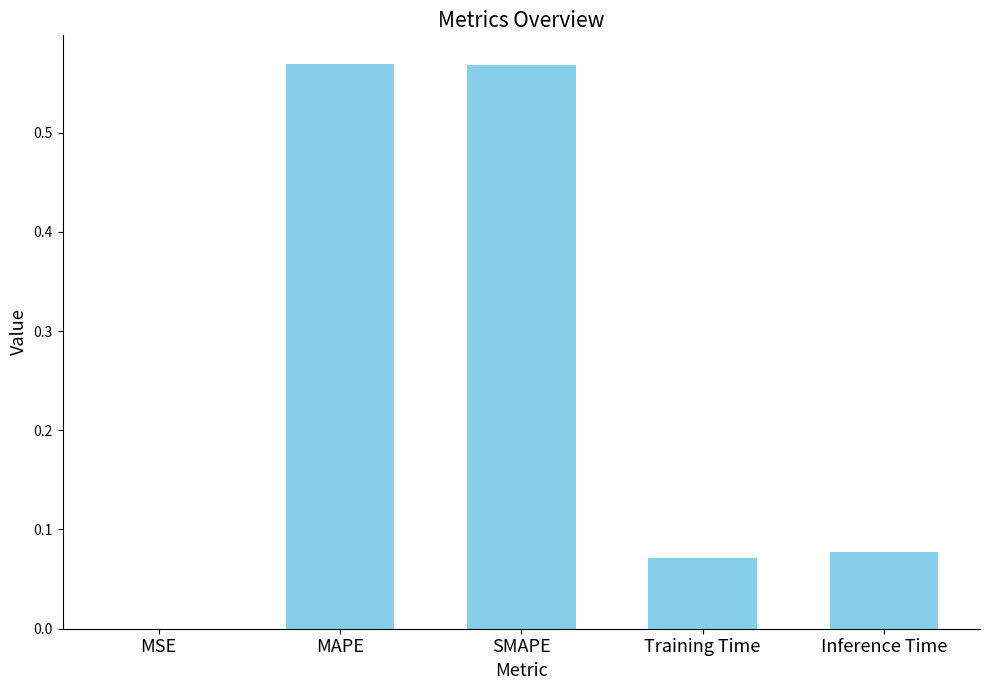

The chart shows a value of 0.3 at MAPE. True or false?

False